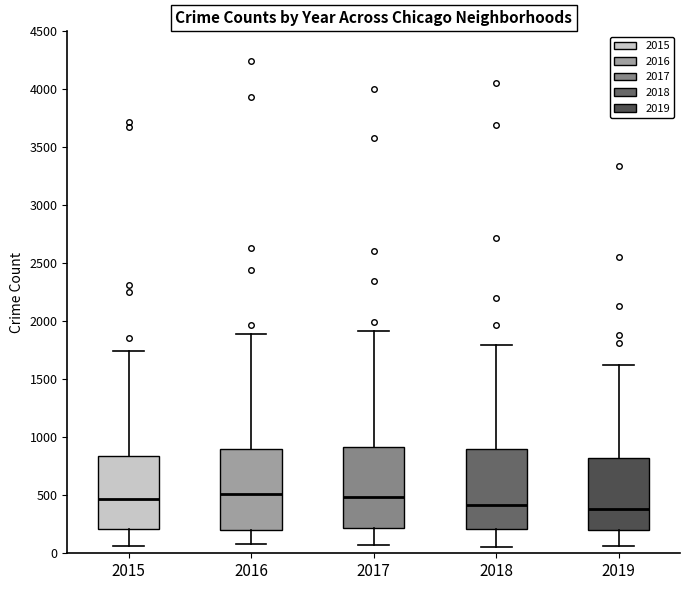

Reading left to right, transcribe this box plot: for each box, give where its median line is, the range the box spans, and where its two whiskers end, as read against the y-axis. The values are not printed on the chart, so give them approximately, as read against the axis.

2015: median 450, box 200 to 850, whiskers 50 to 1750
2016: median 500, box 200 to 900, whiskers 100 to 1900
2017: median 500, box 200 to 900, whiskers 50 to 1900
2018: median 400, box 200 to 900, whiskers 50 to 1800
2019: median 400, box 200 to 800, whiskers 50 to 1600